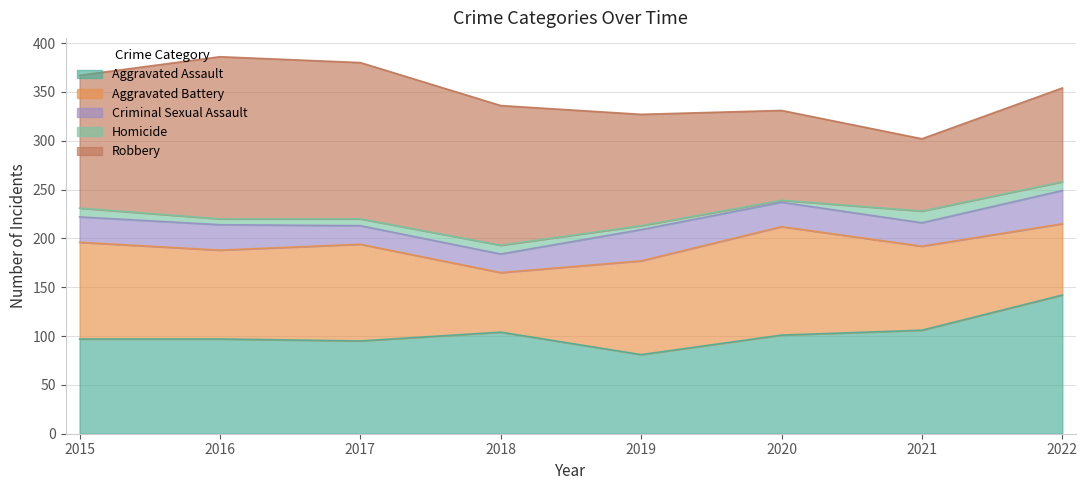

Between 2017 and 2018, which series saw the biggest shift?

Aggravated Battery